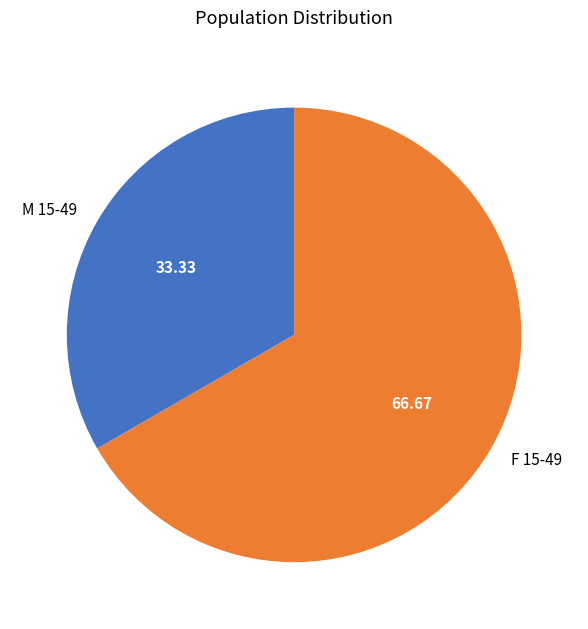

Rank the categories by value from highest to lowest.

F 15-49, M 15-49